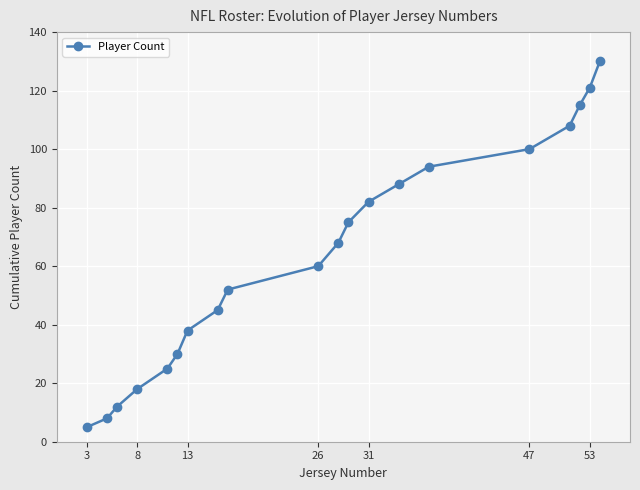

What is the minimum value shown in the chart?

5